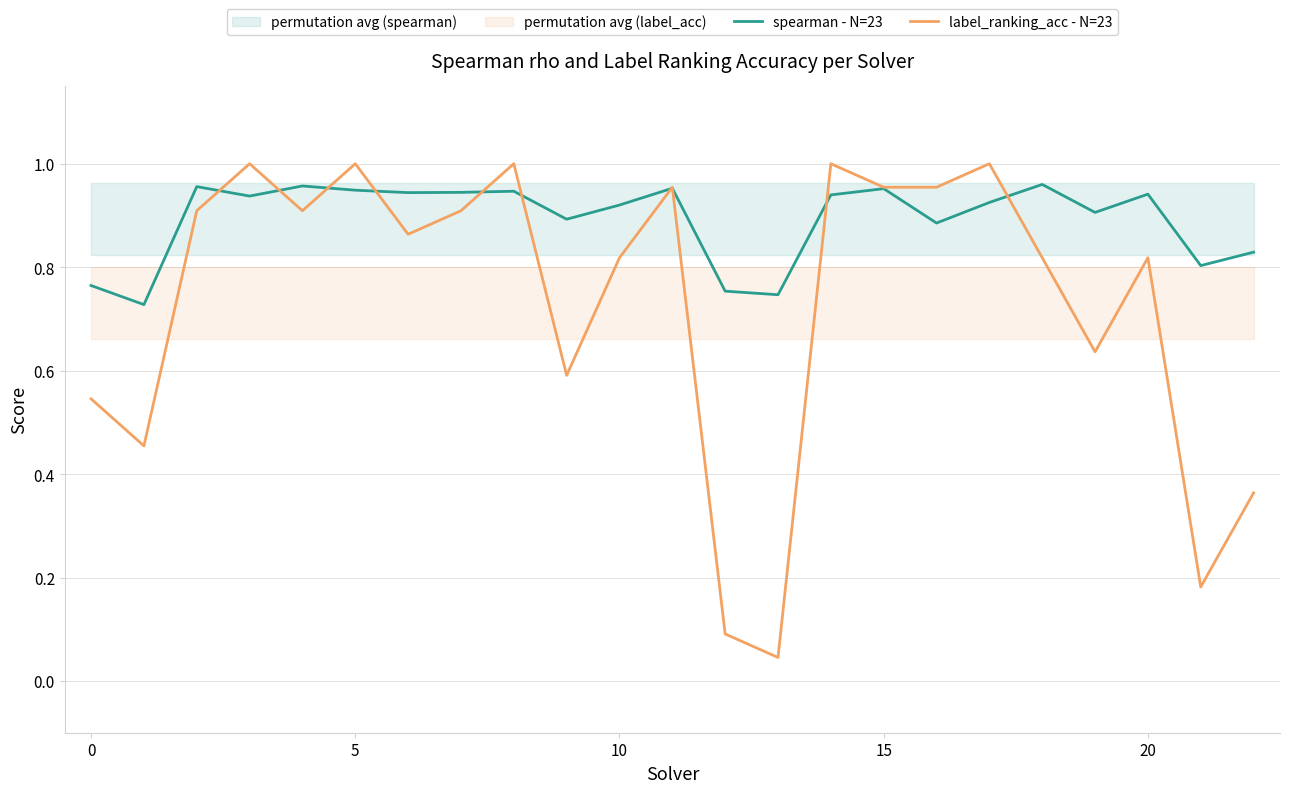

What is the spread (max minus min) of values at 19?

0.3